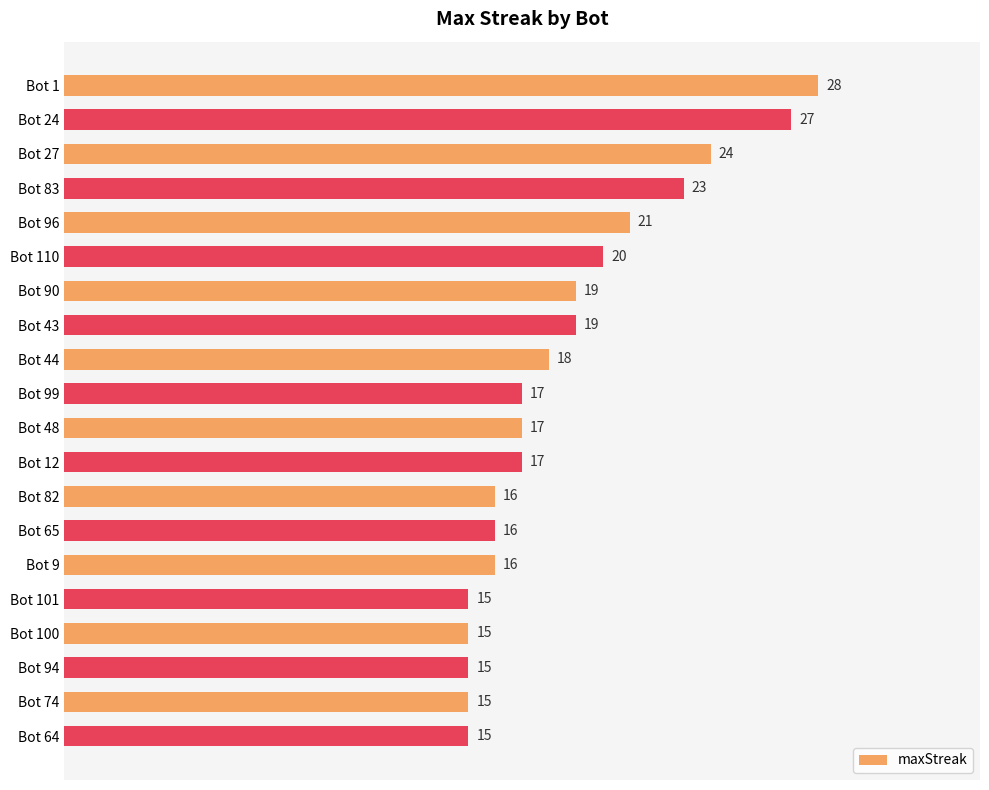

How many bars are there in total?

20